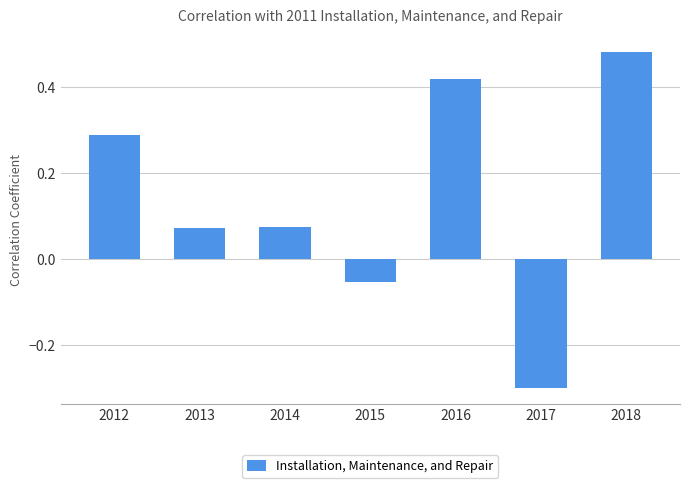

Which has a higher value, 2017 or 2013?

2013